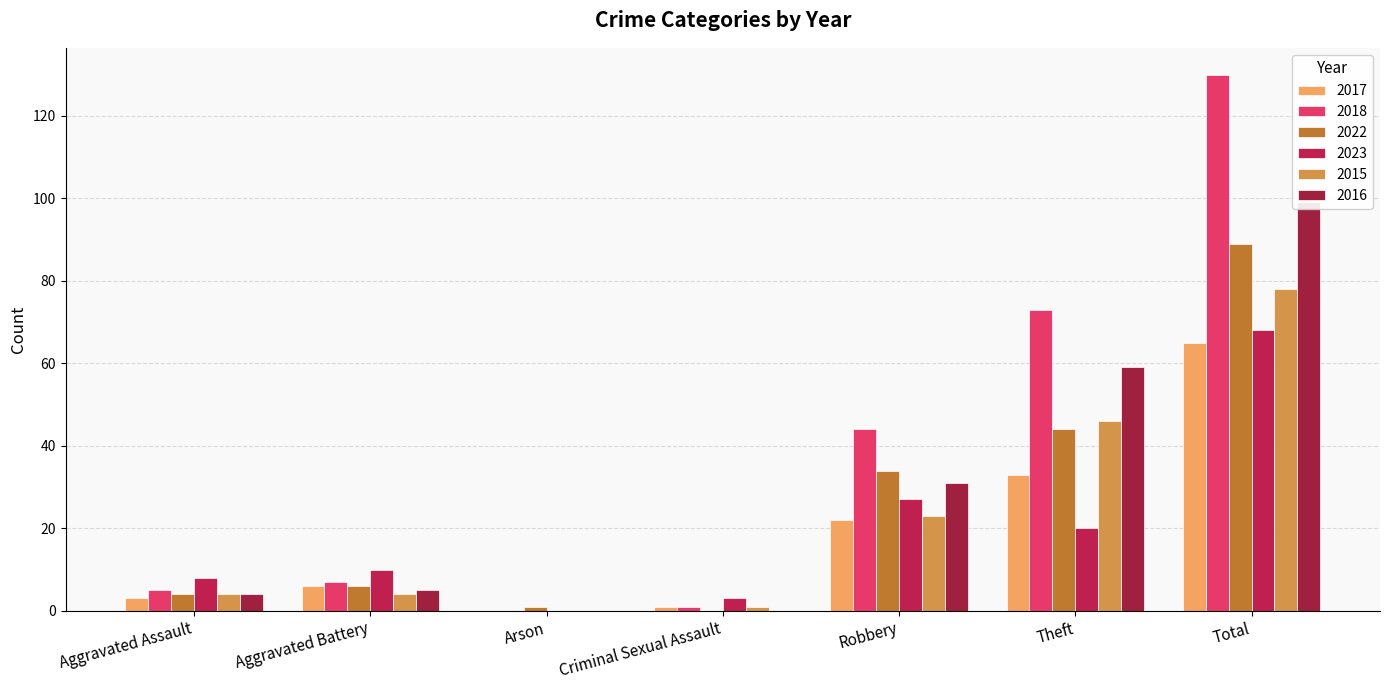

Are the bars horizontal?

No